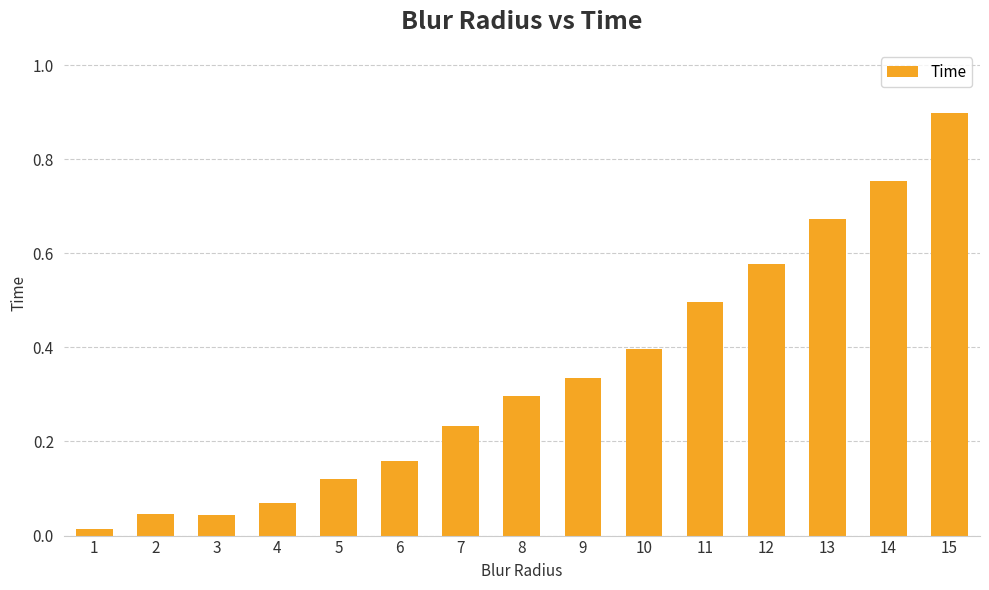

What is the sum of all values?

5.1